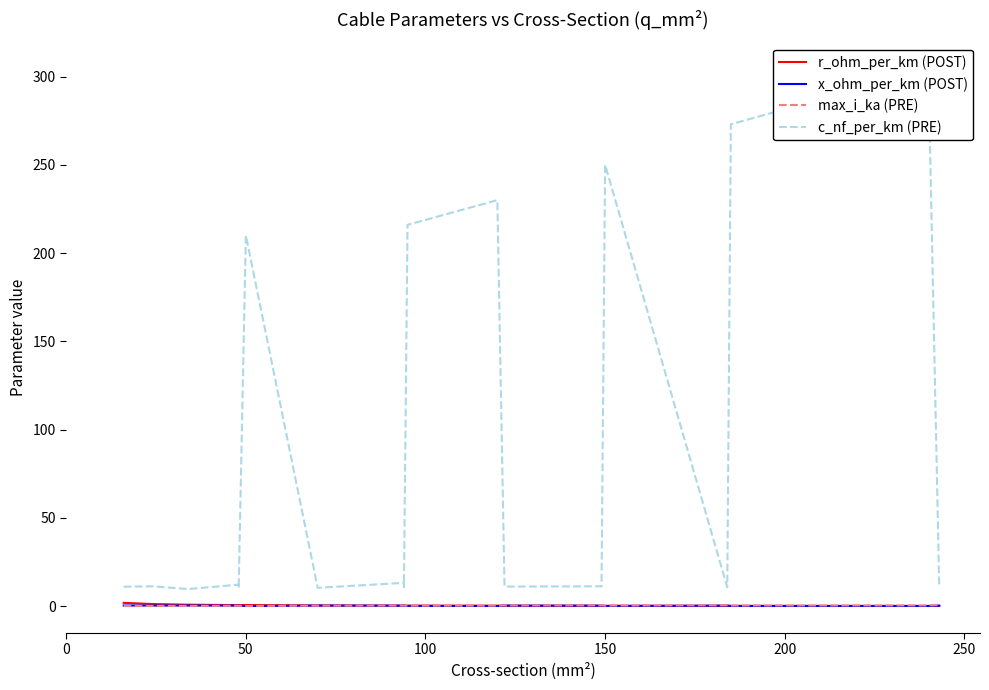

How many lines are shown in the chart?

4